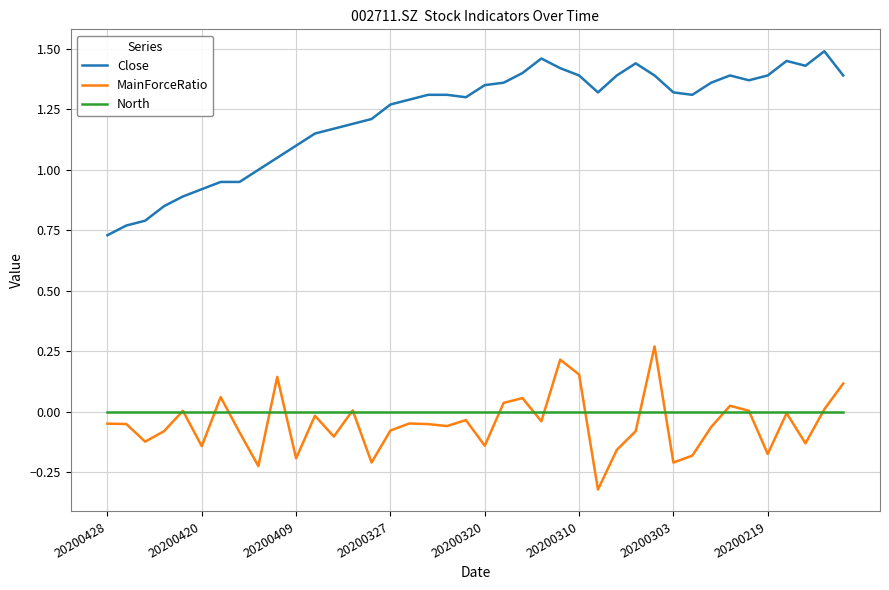

Which series has the largest total across all categories?

Close